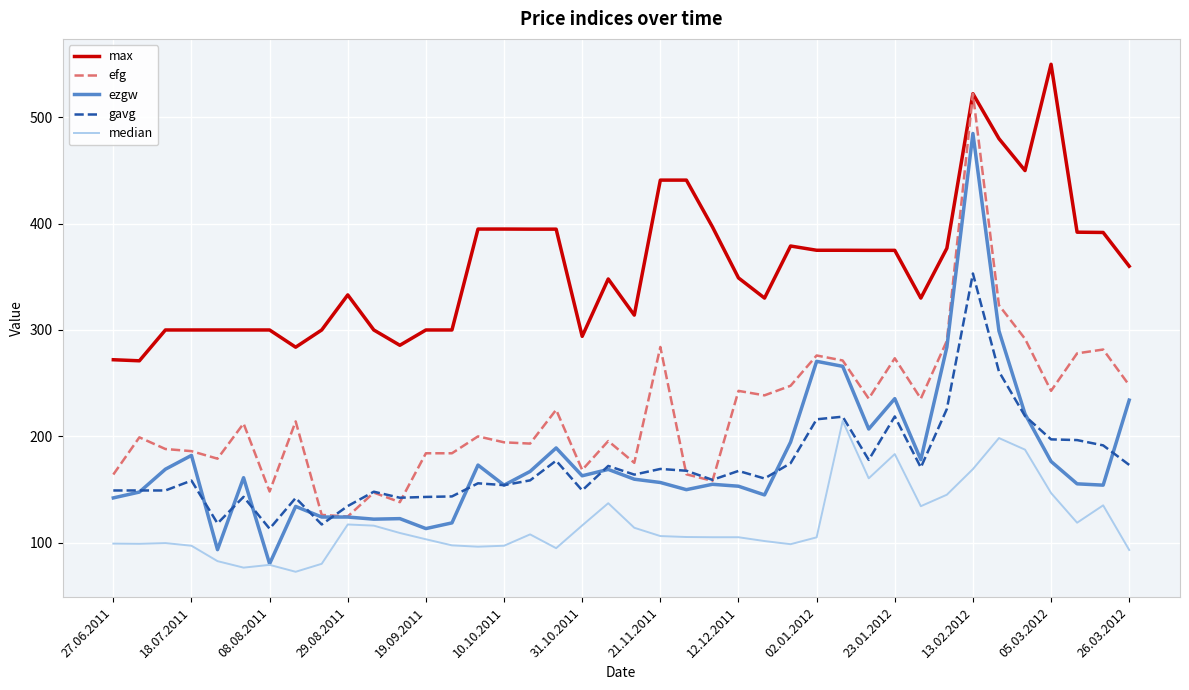

True or false: ezgw and max intersect in this chart.

False